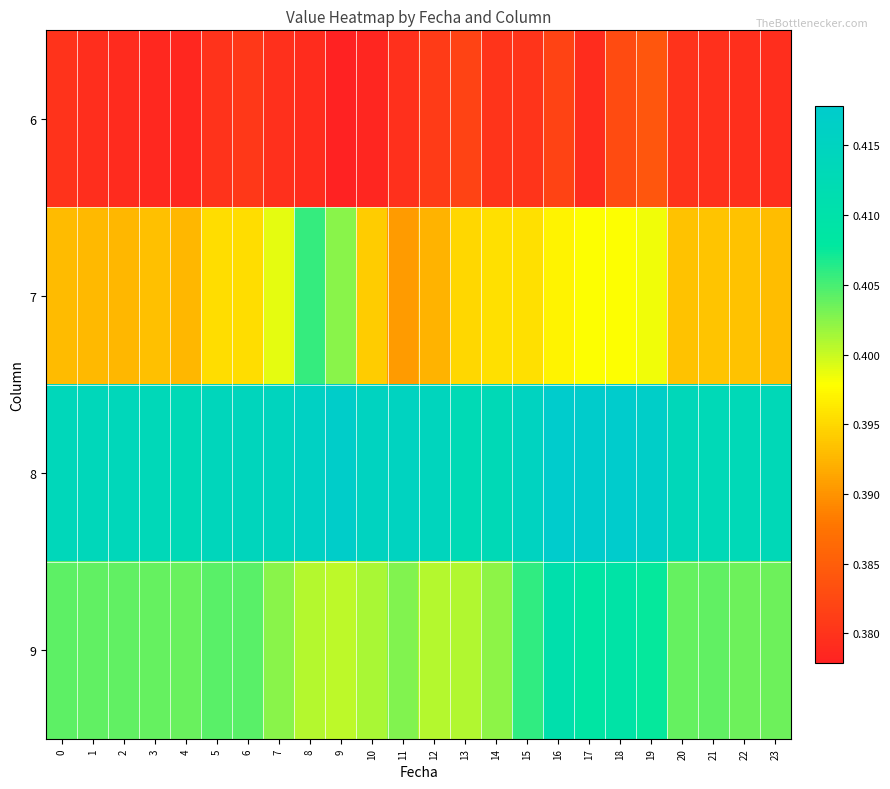

Reading left to right, what are all the values shown in this chart?

6: 0=0.4	1=0.4	2=0.4	3=0.4	4=0.4	5=0.4	6=0.4	7=0.4	8=0.4	9=0.4	10=0.4	11=0.4	12=0.4	13=0.4	14=0.4	15=0.4	16=0.4	17=0.4	18=0.4	19=0.4	20=0.4	21=0.4	22=0.4	23=0.4
7: 0=0.4	1=0.4	2=0.4	3=0.4	4=0.4	5=0.4	6=0.4	7=0.4	8=0.4	9=0.4	10=0.4	11=0.4	12=0.4	13=0.4	14=0.4	15=0.4	16=0.4	17=0.4	18=0.4	19=0.4	20=0.4	21=0.4	22=0.4	23=0.4
8: 0=0.4	1=0.4	2=0.4	3=0.4	4=0.4	5=0.4	6=0.4	7=0.4	8=0.4	9=0.4	10=0.4	11=0.4	12=0.4	13=0.4	14=0.4	15=0.4	16=0.4	17=0.4	18=0.4	19=0.4	20=0.4	21=0.4	22=0.4	23=0.4
9: 0=0.4	1=0.4	2=0.4	3=0.4	4=0.4	5=0.4	6=0.4	7=0.4	8=0.4	9=0.4	10=0.4	11=0.4	12=0.4	13=0.4	14=0.4	15=0.4	16=0.4	17=0.4	18=0.4	19=0.4	20=0.4	21=0.4	22=0.4	23=0.4